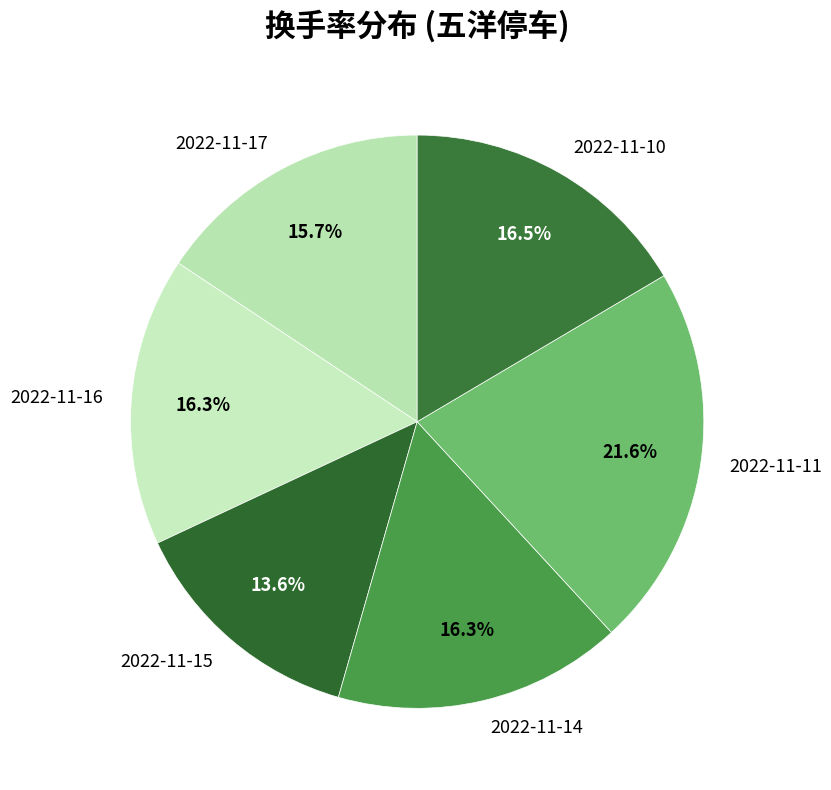

To the nearest percent, what is the combined percentage of 2022-11-11 and 2022-11-10?

38%